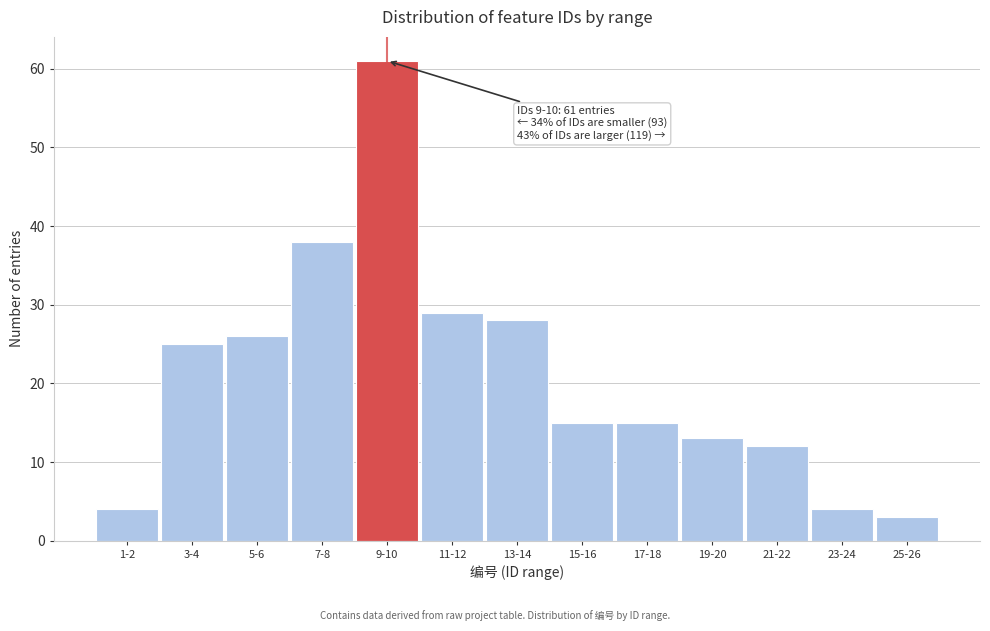

Reading left to right, transcribe all the data shown in this chart.

4	25	26	38	61	29	28	15	15	13	12	4	3